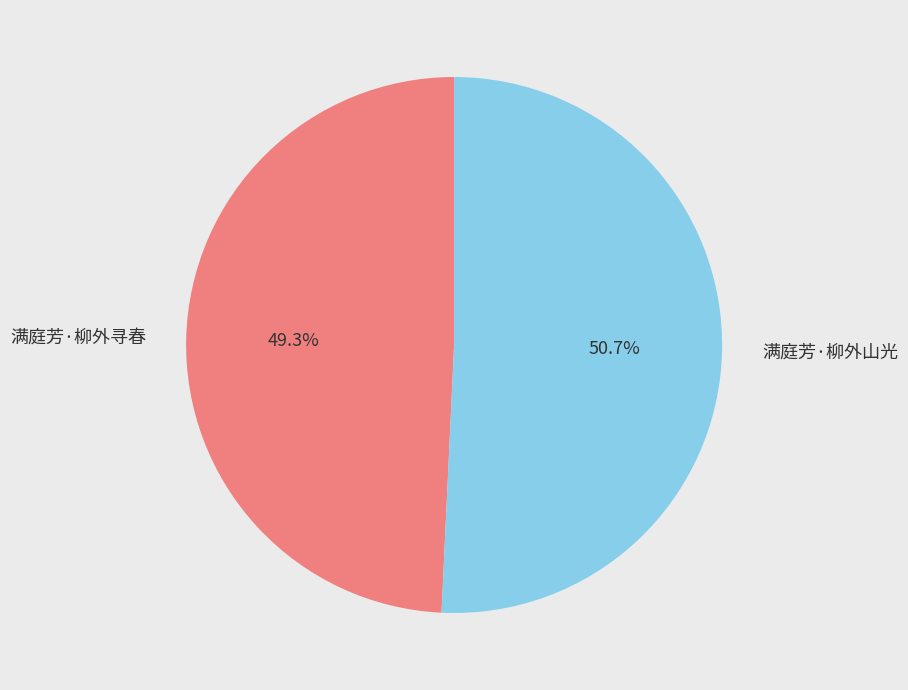

What percentage is the 满庭芳·柳外寻春 slice, to the nearest percent?

49%